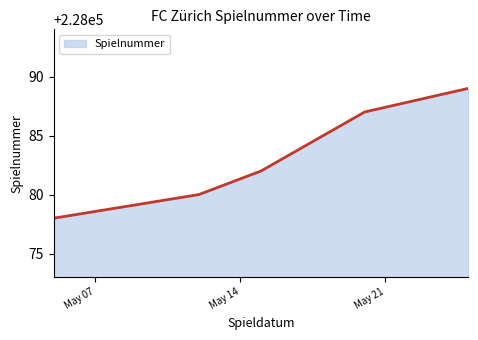

What is the maximum value shown in the chart?

228089